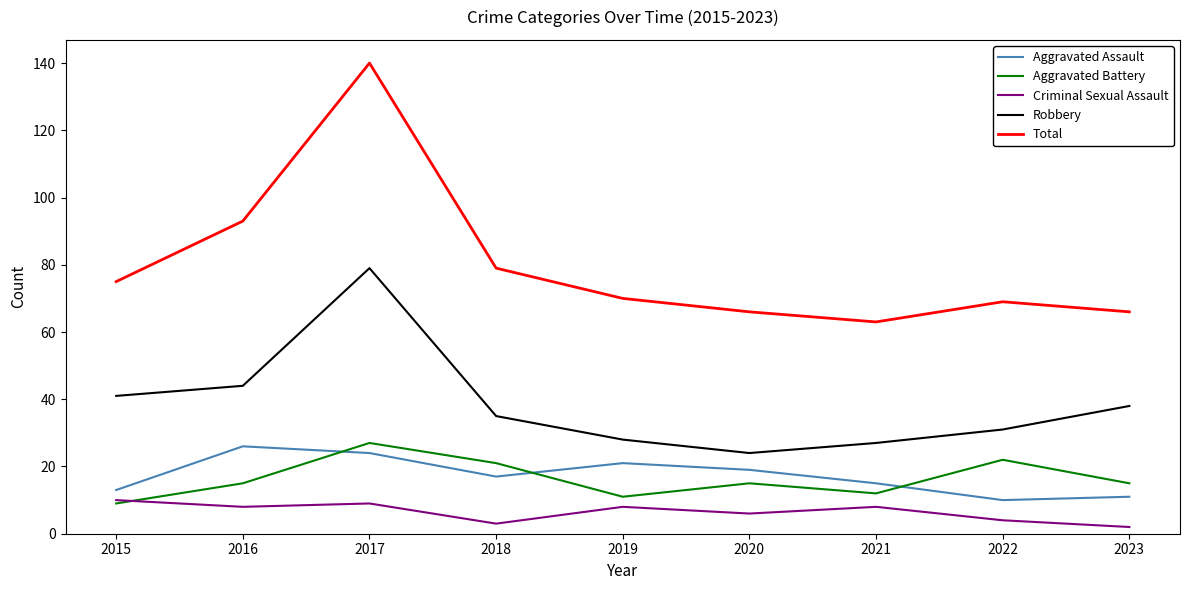

True or false: Aggravated Assault and Criminal Sexual Assault intersect in this chart.

False